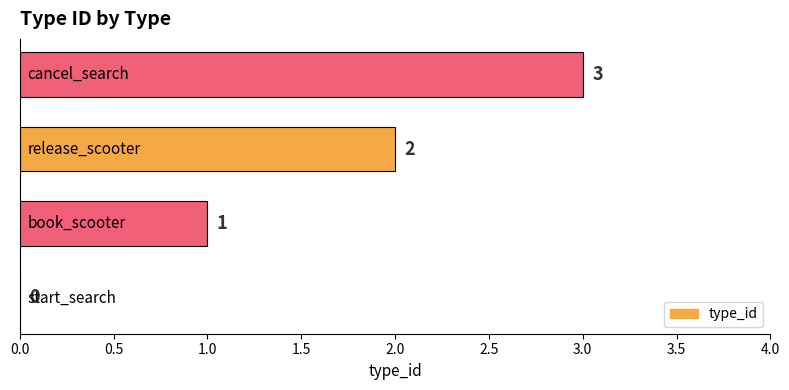

Count the number of categories in the chart.

4